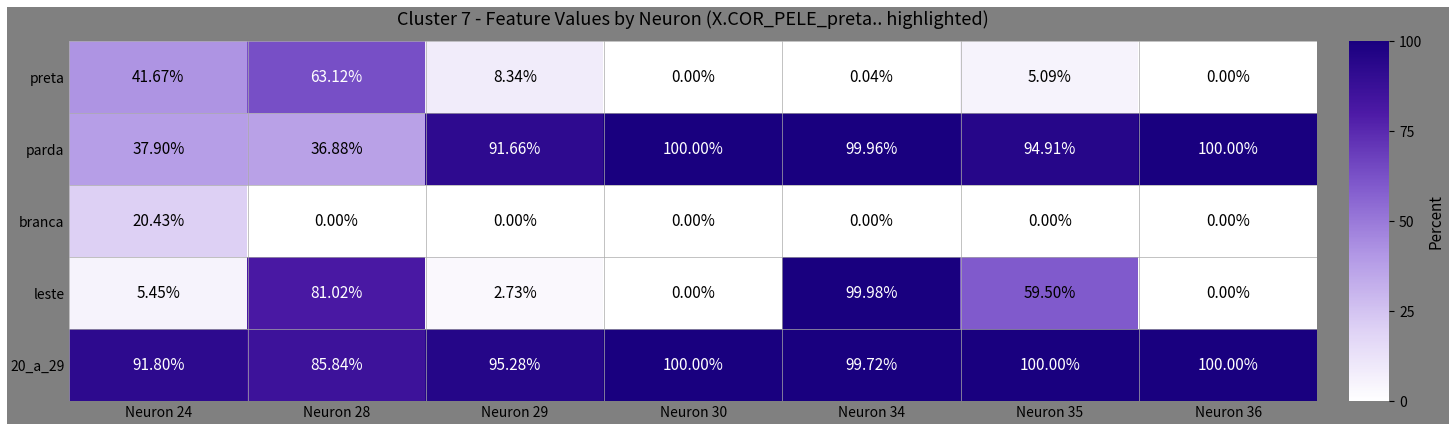

Between Neuron 28 and Neuron 29, which series saw the biggest shift?

leste